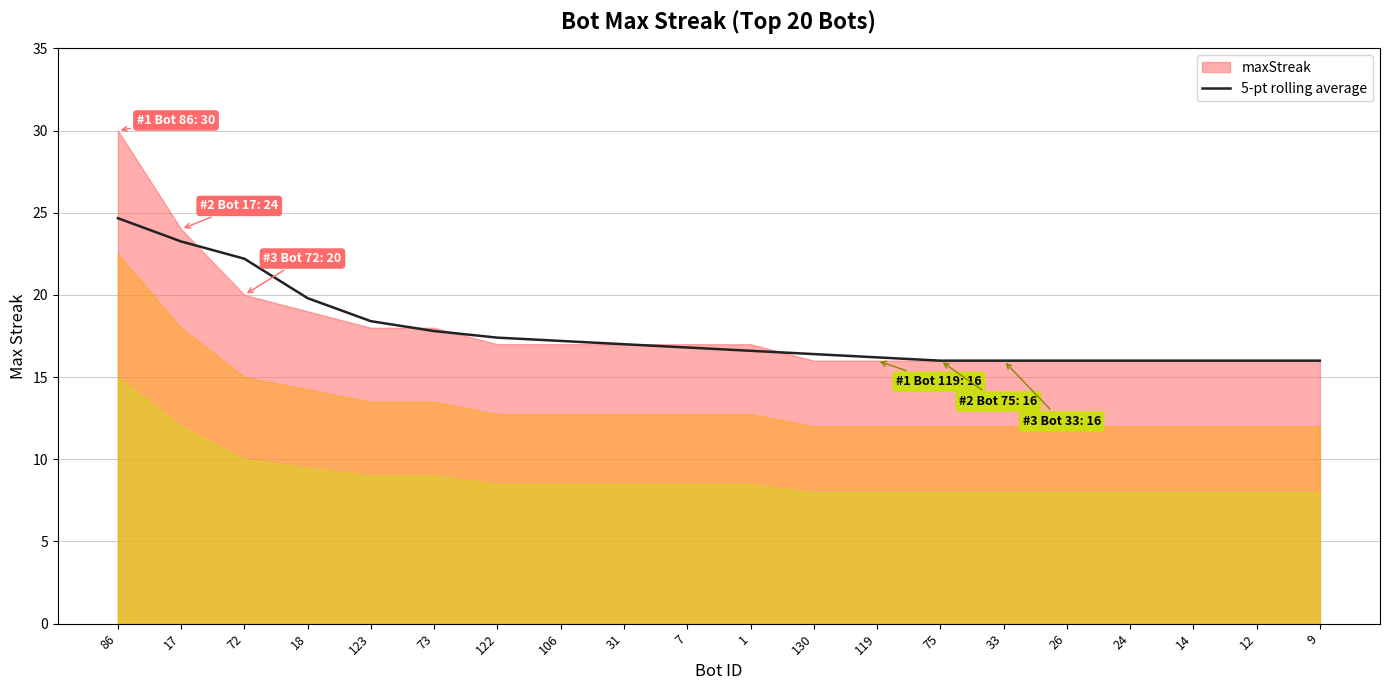

What position from the left is 26?

16